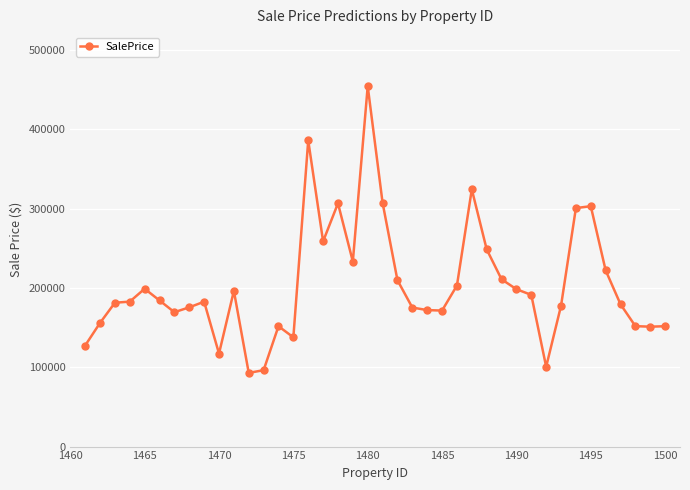

Does the chart have visible grid lines?

Yes